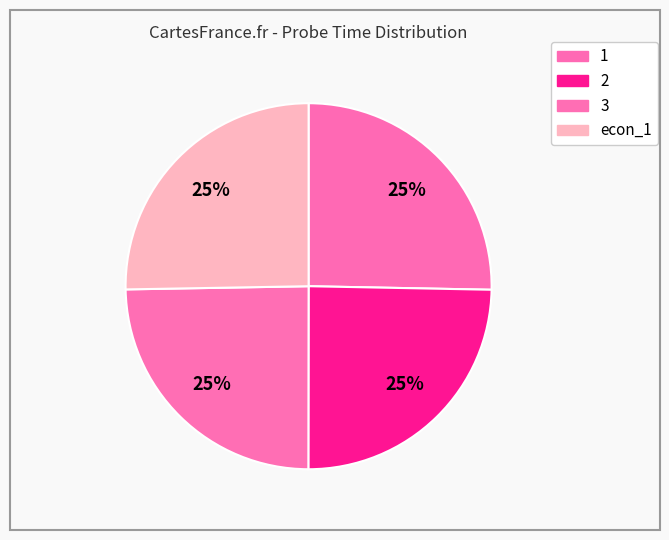

To the nearest percent, what portion does 2 represent?

25%